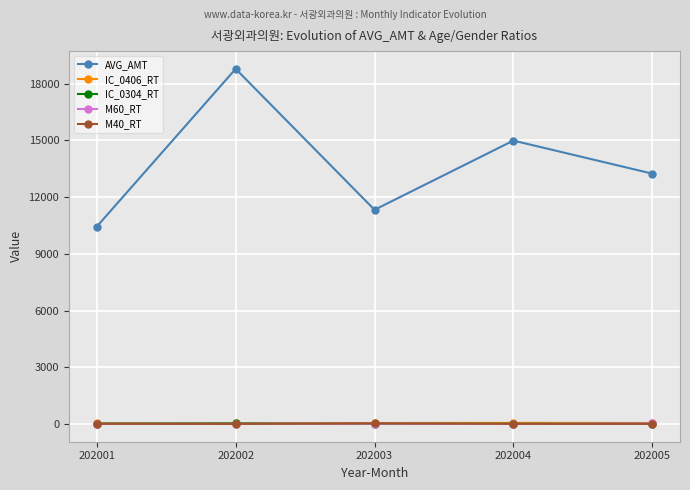

True or false: AVG_AMT and M60_RT cross at least once.

False